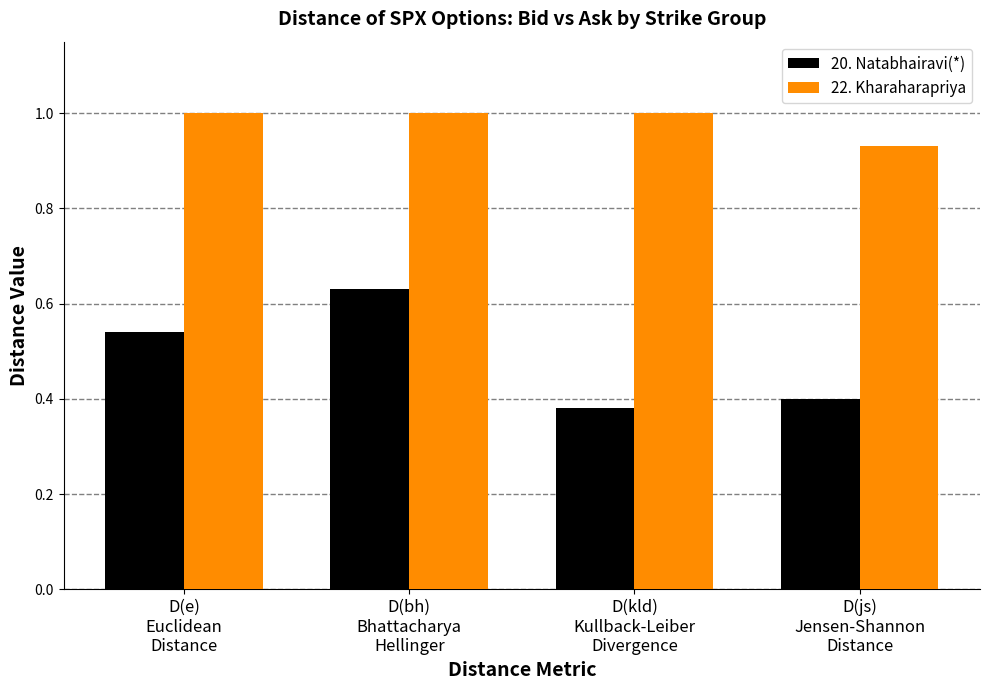

List the series in order of their overall mean, highest first.

22. Kharaharapriya, 20. Natabhairavi(*)